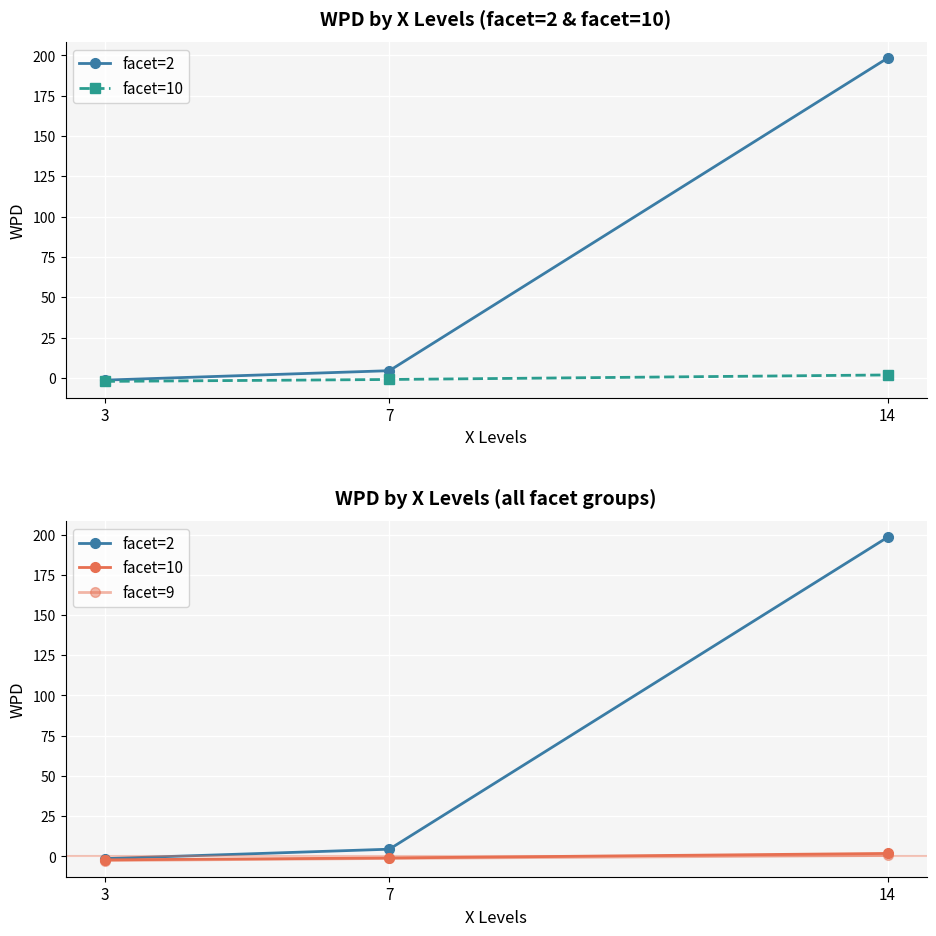

Is this an area chart (filled region under the line)?

No